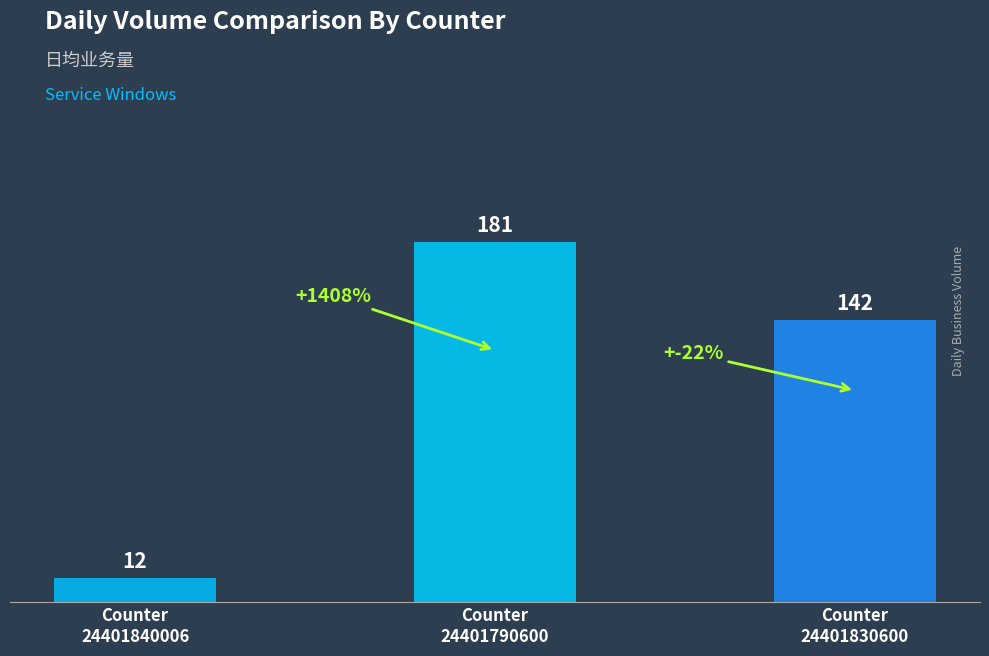

At which category does the chart reach its minimum across all series?

24401840006